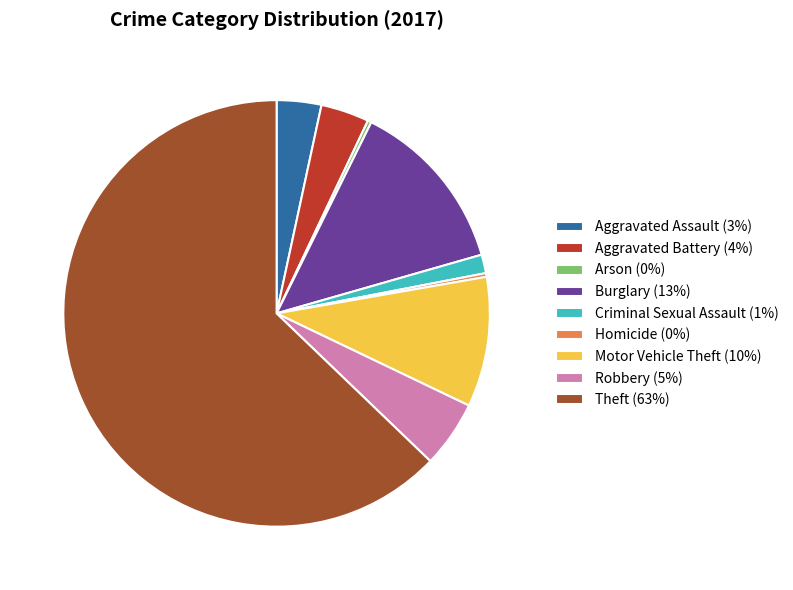

What is the ratio of the value at Aggravated Battery (4%) to the value at Burglary (13%)?

0.3